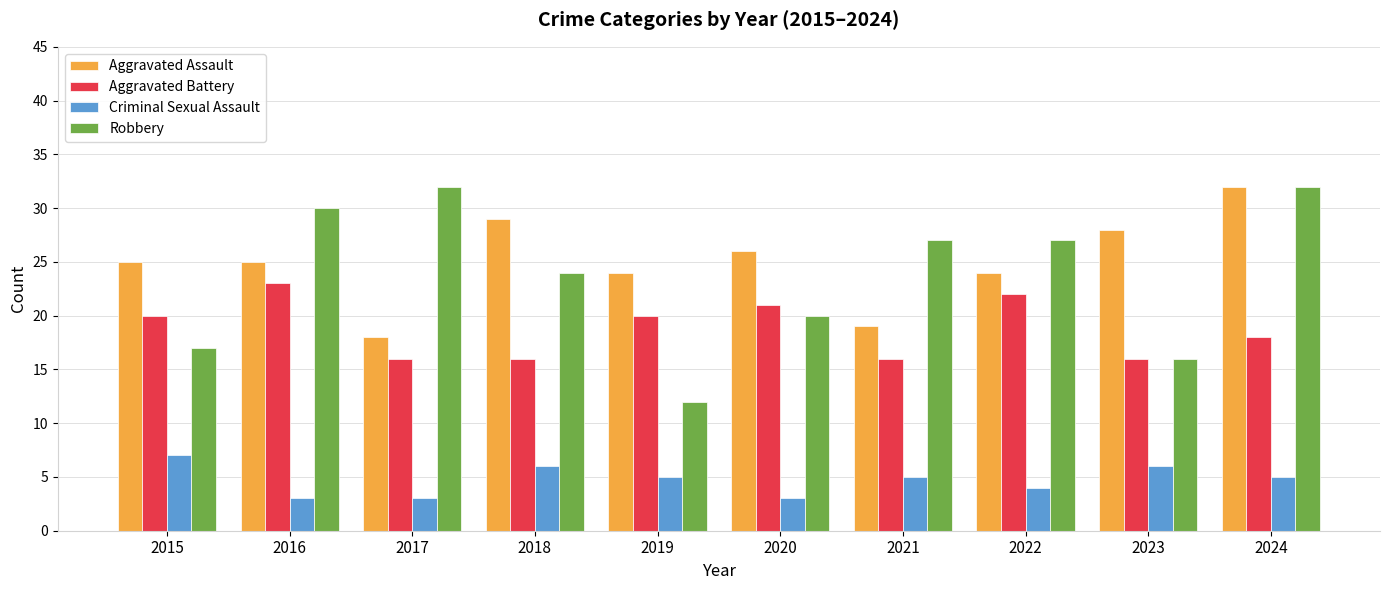

What is the difference between the highest and lowest values at 2023?

22